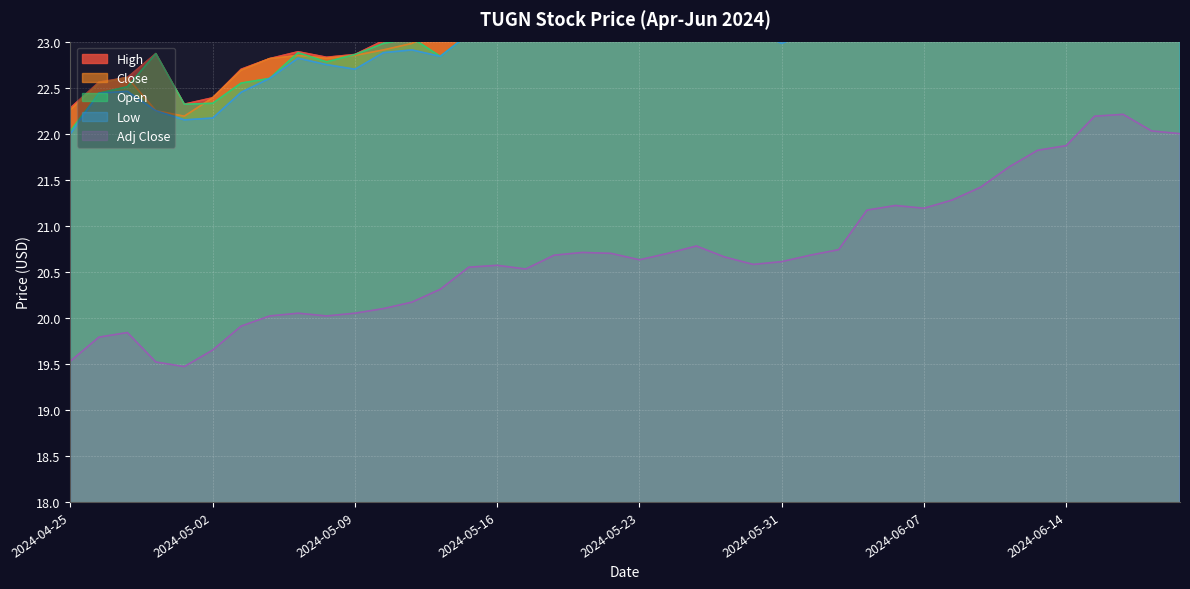

How many interior local peaks does the Adj Close series have?

7